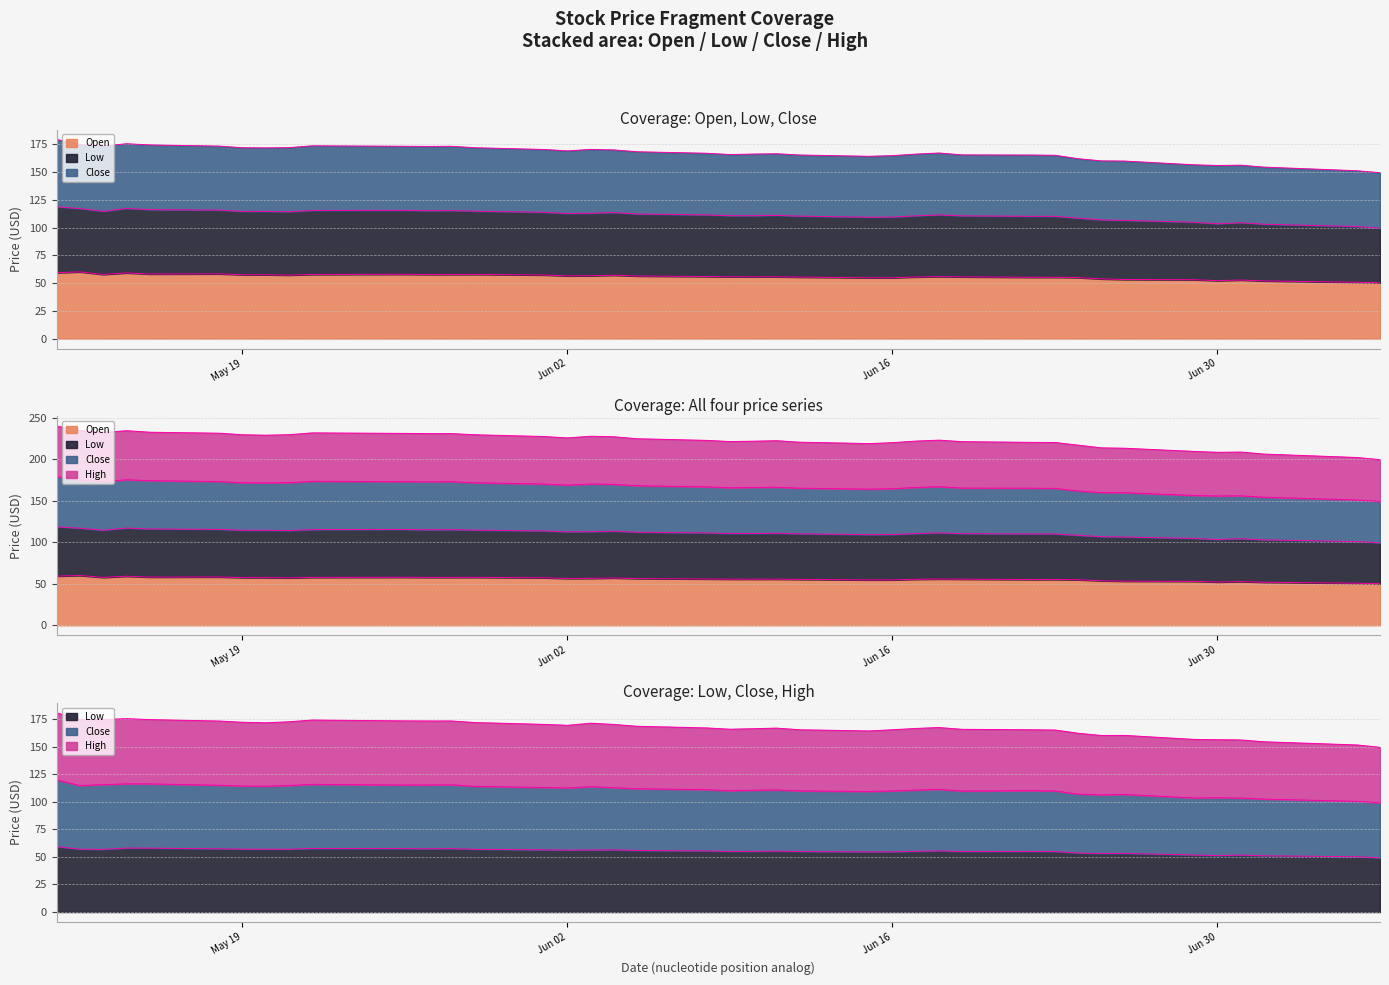

True or false: Close has more than 2 points higher than both neighbors.

True